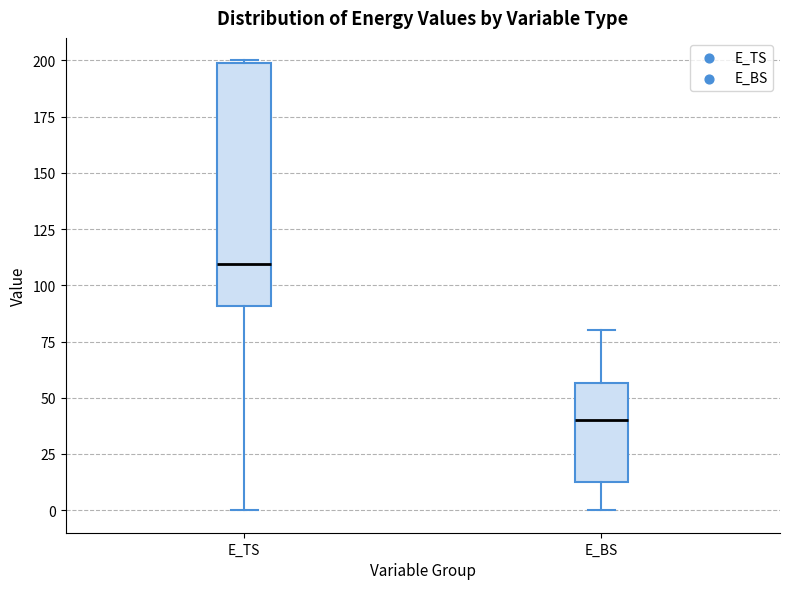

Which box has the lowest median line?

E_BS